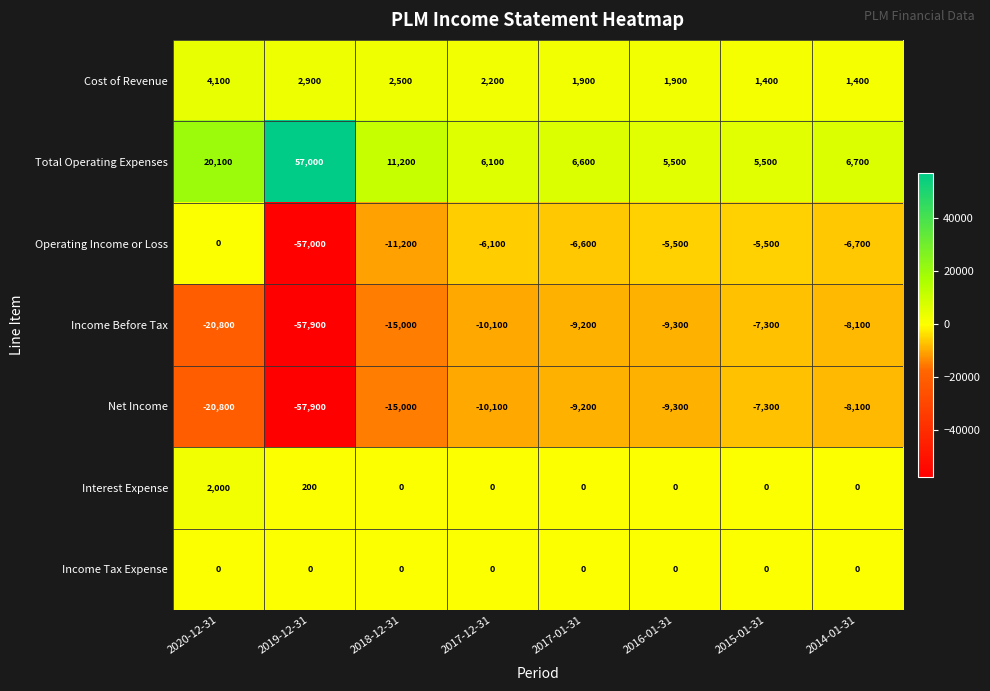

What is the smallest value displayed?

-57900